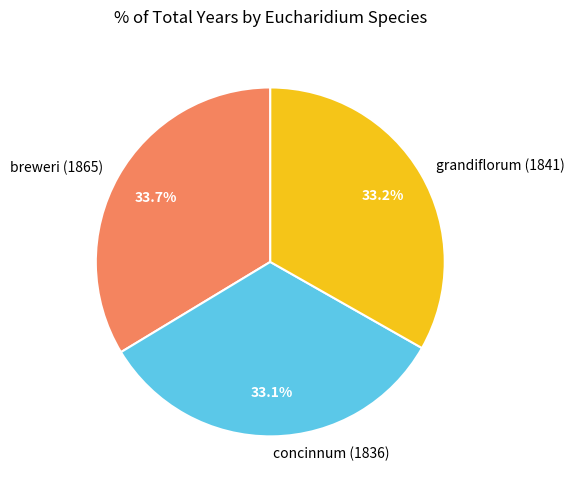

Is grandiflorum (1841) the majority of the pie?

No